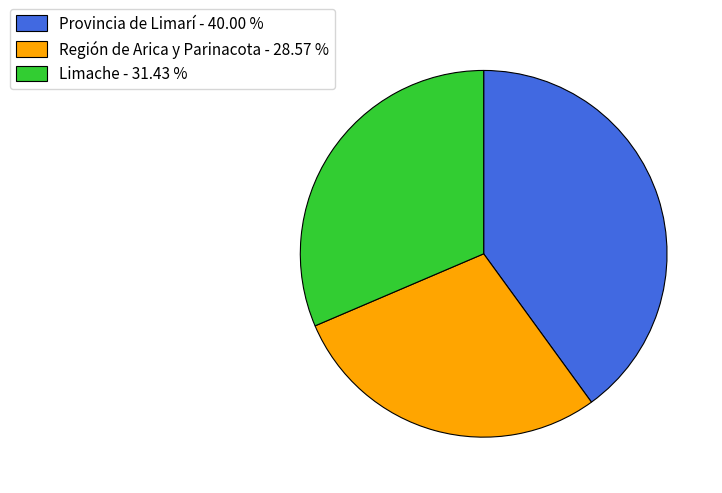

Rank the categories by value from highest to lowest.

Provincia de Limarí, Limache, Región de Arica y Parinacota